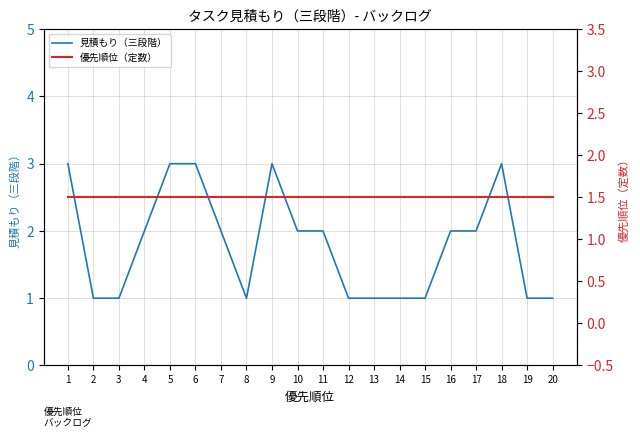

Is it true that 優先順位（定数） equals 1.5 at 1?

True